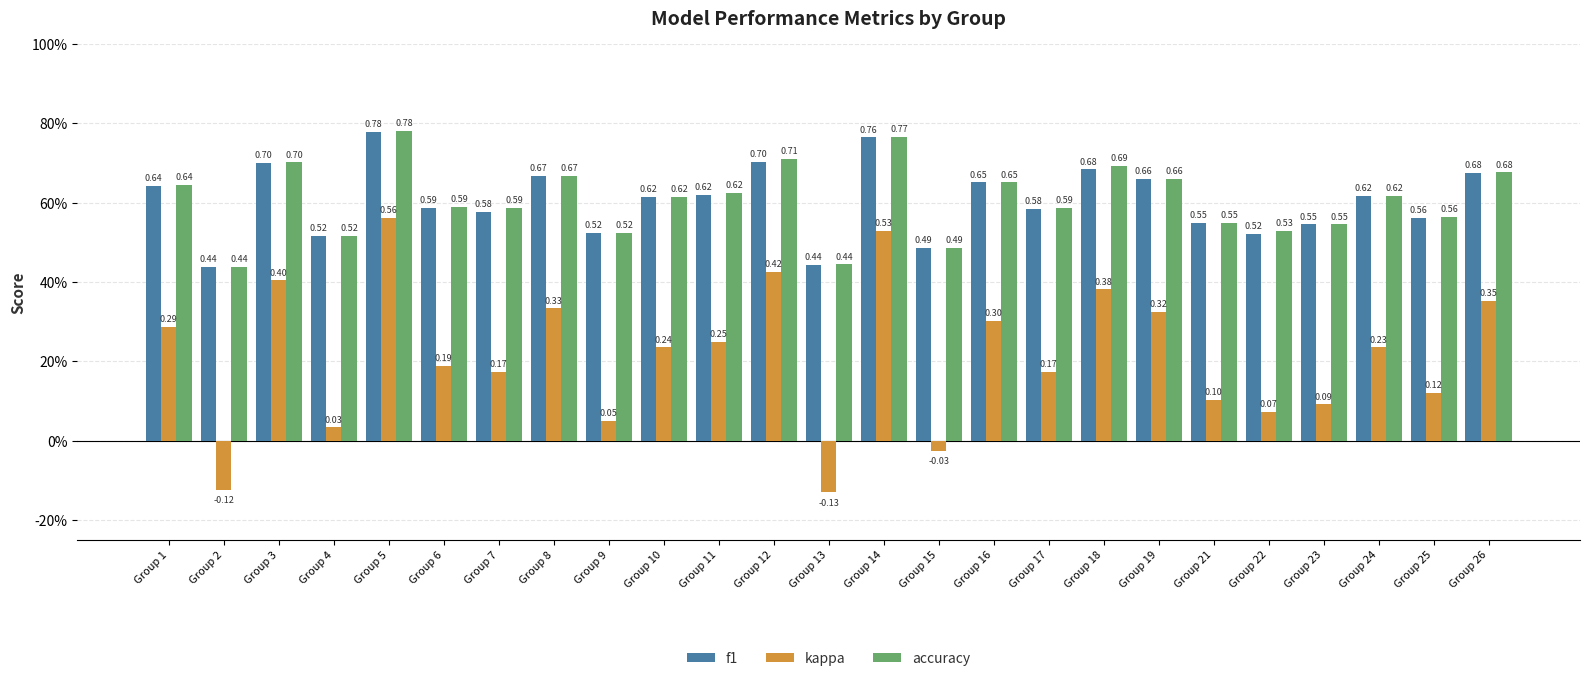

At which category is the sum across all series the highest?

Group 5